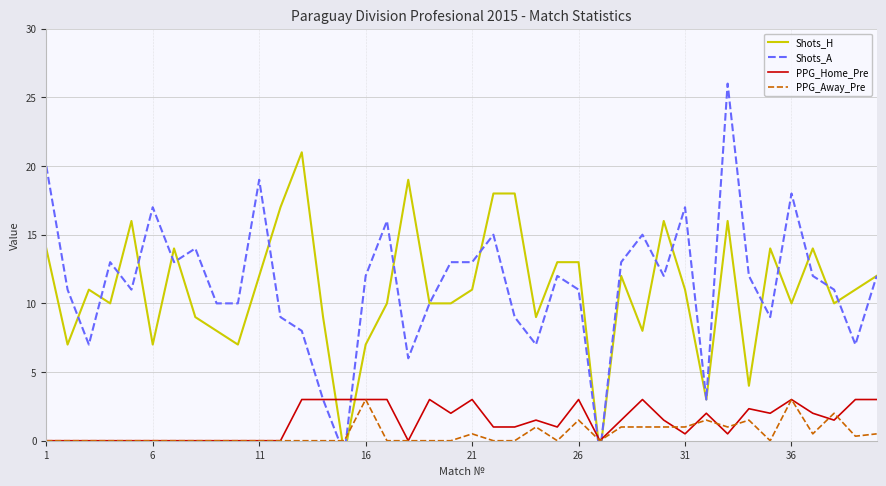

True or false: PPG_Home_Pre has a value of 3.0 at 21.

True